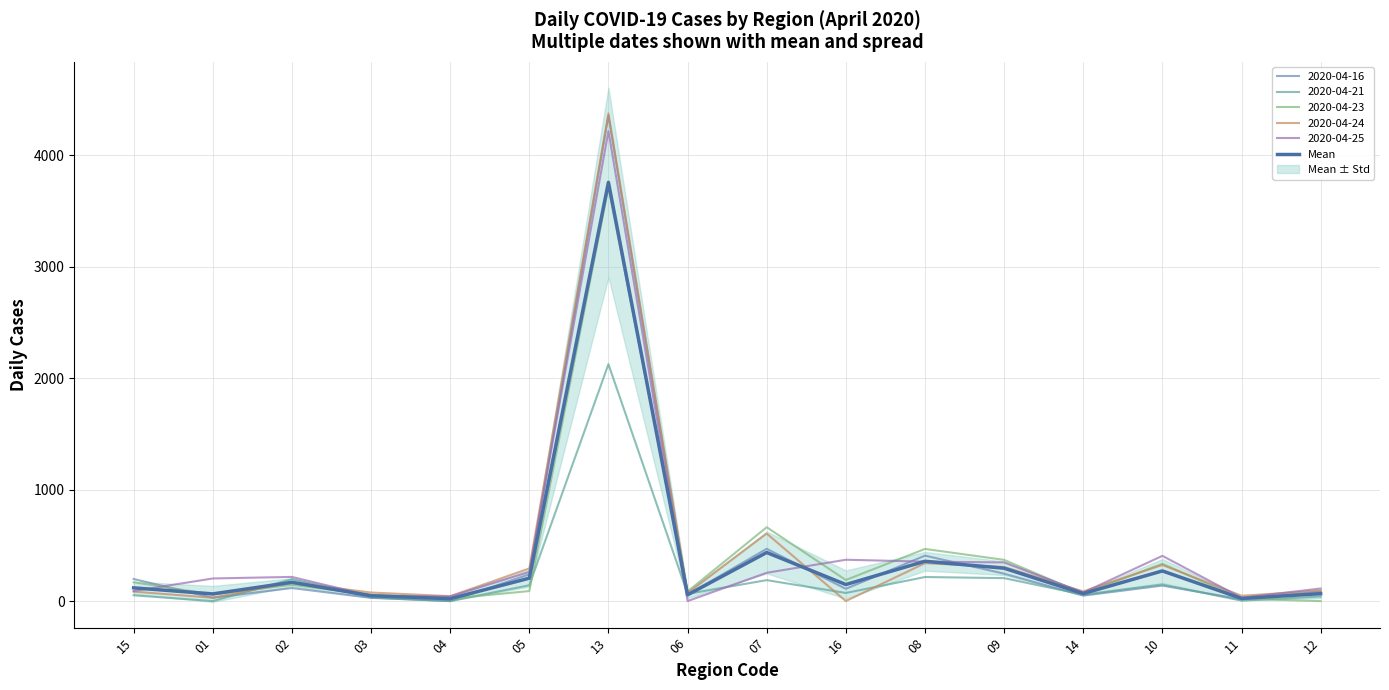

Reading left to right, extract all data points from this chart.

118.8	64.4	168.6	48.4	21.6	205.4	3757.6	56.2	436.0	148.6	357.2	295.0	67.6	270.6	23.8	66.6